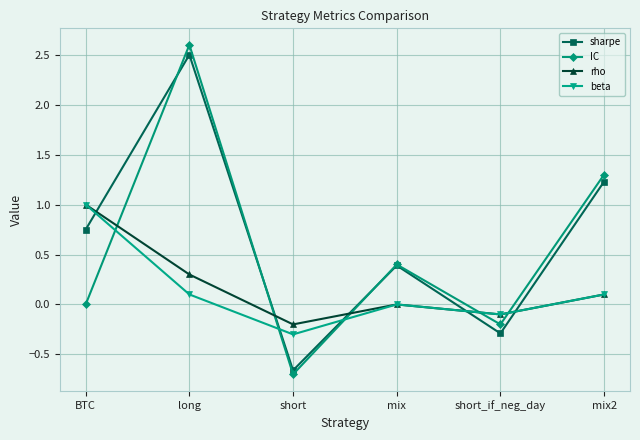

Which series changed the most between long and mix2?

IC